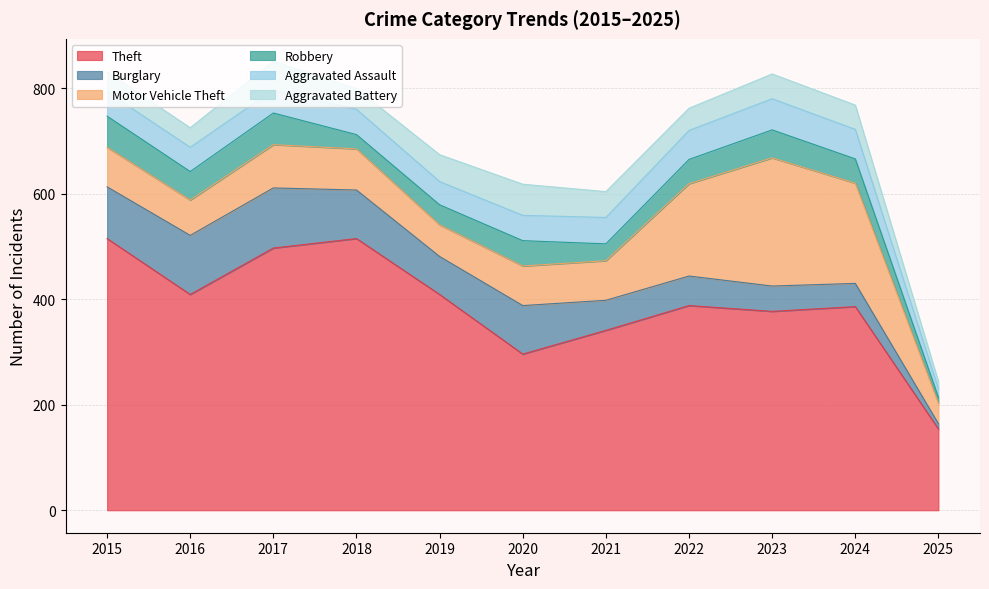

What is the approximate value of Burglary at 2020?

92